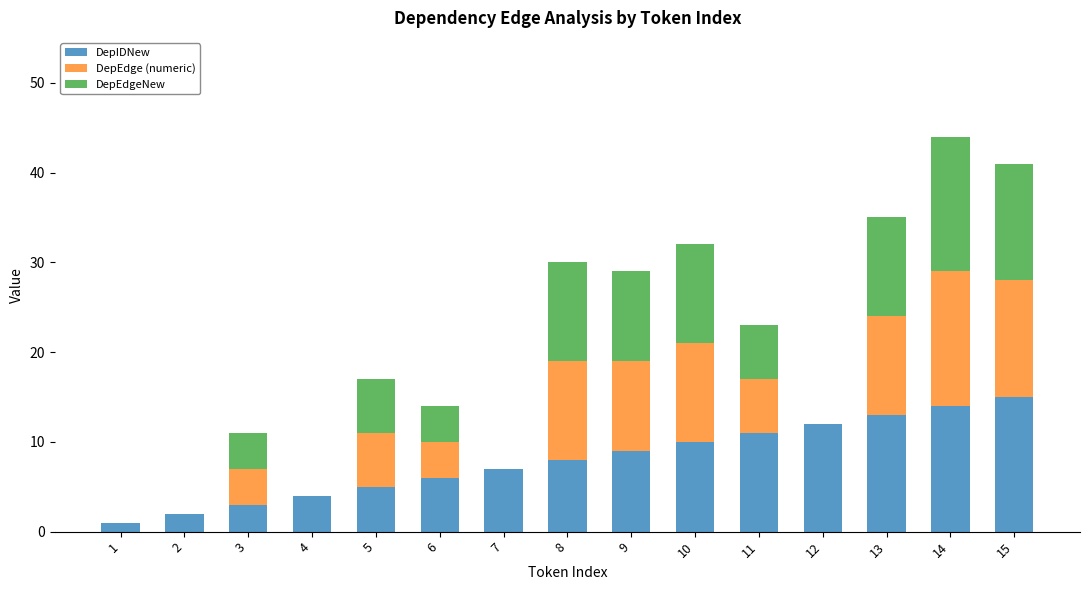

At which category is the sum across all series the highest?

14